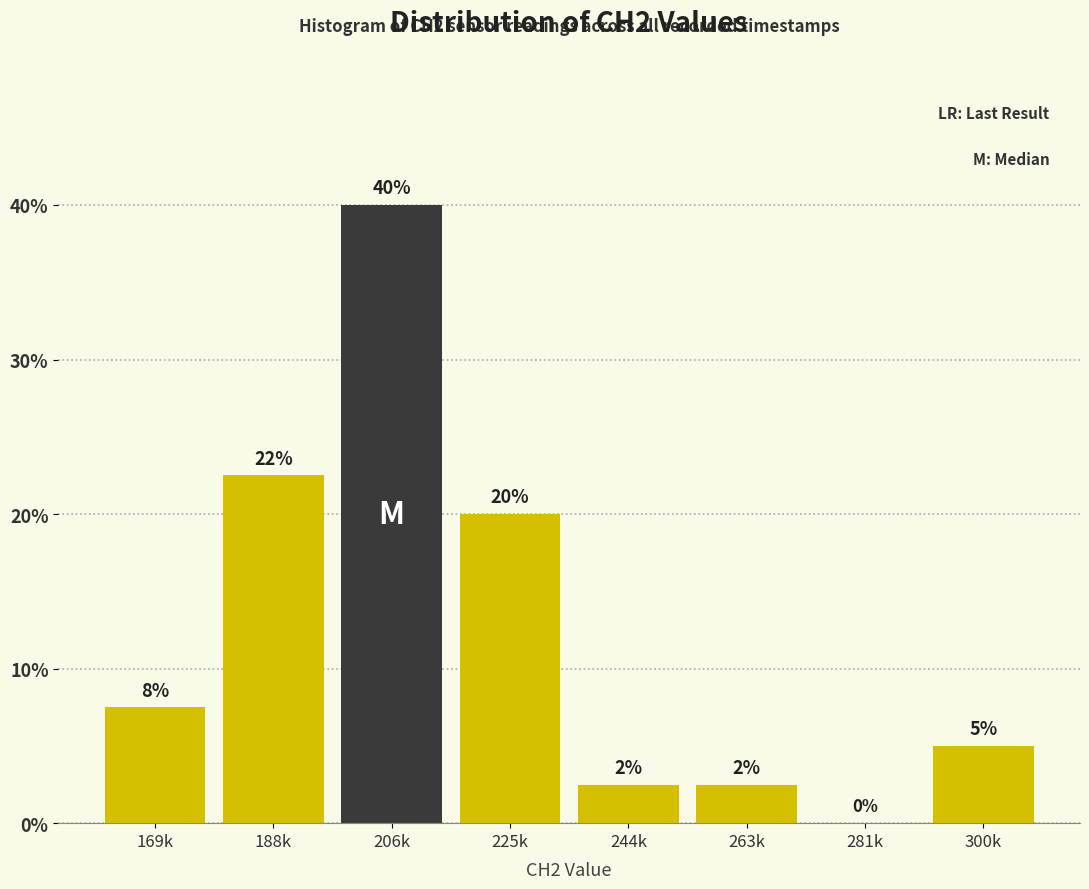

The value at 169k is 7.5. True or false?

True